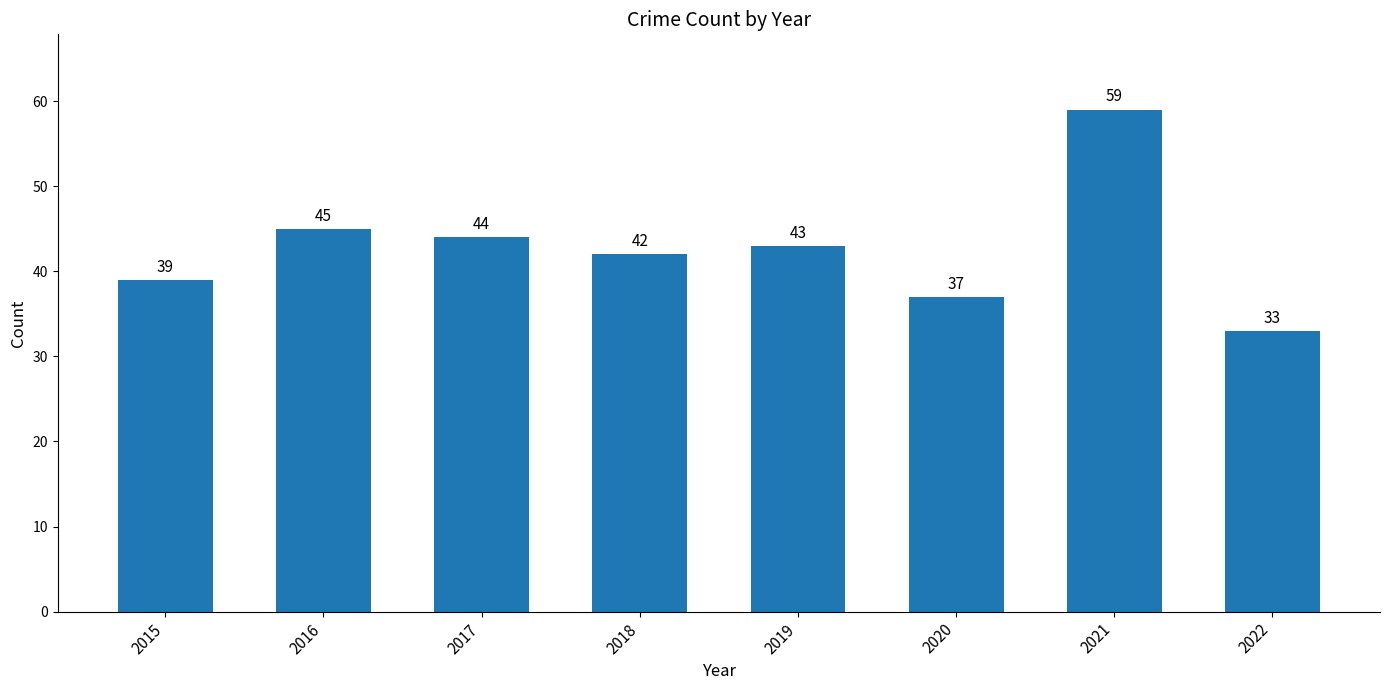

What is the value of the 6th bar from the left?

37